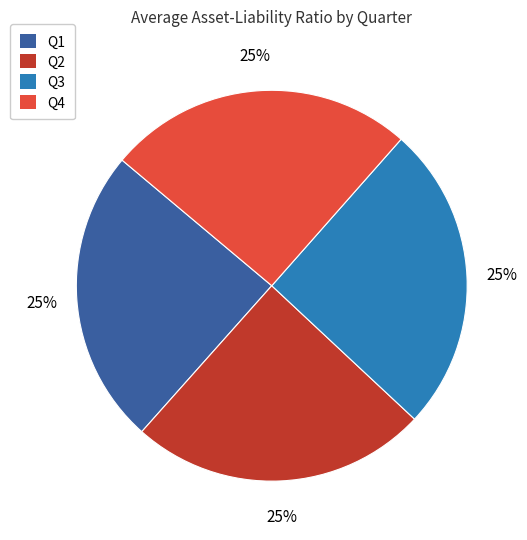

Is there a majority slice in this chart?

No